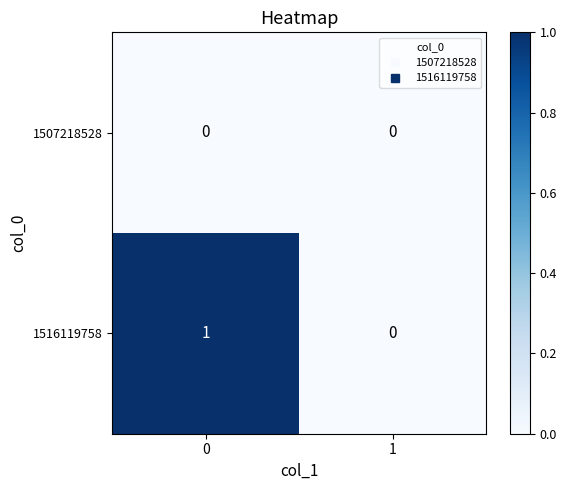

Reading left to right, what are all the values shown in this chart?

1507218528: 0=0	1=0
1516119758: 0=1	1=0